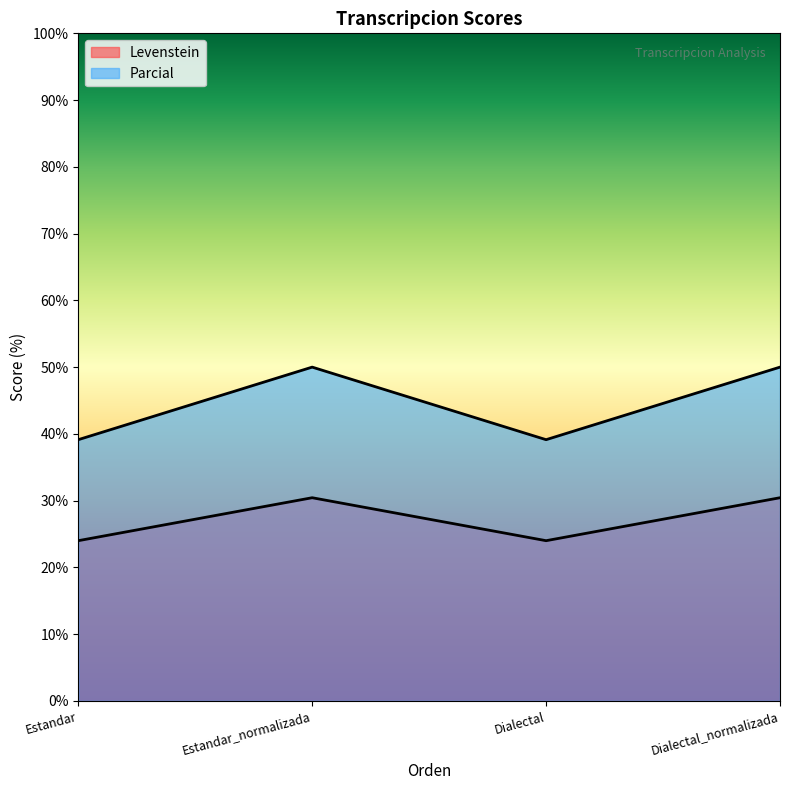

True or false: Parcial and Levenstein intersect in this chart.

False